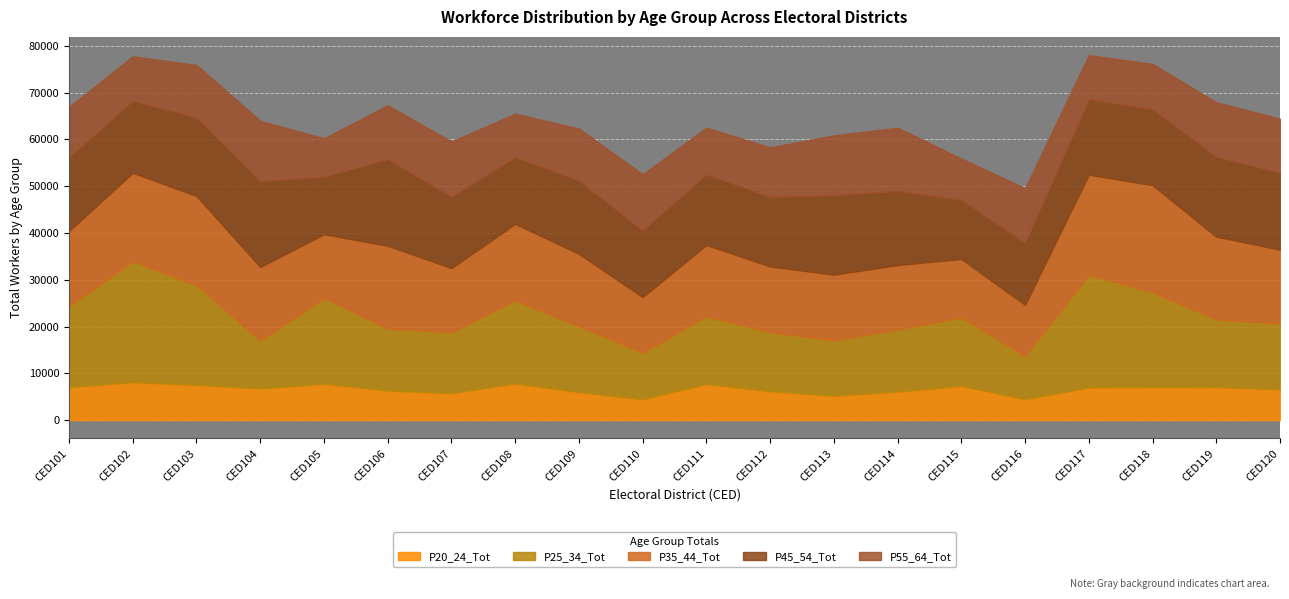

At which label does P20_24_Tot first exceed 6973?

CED101